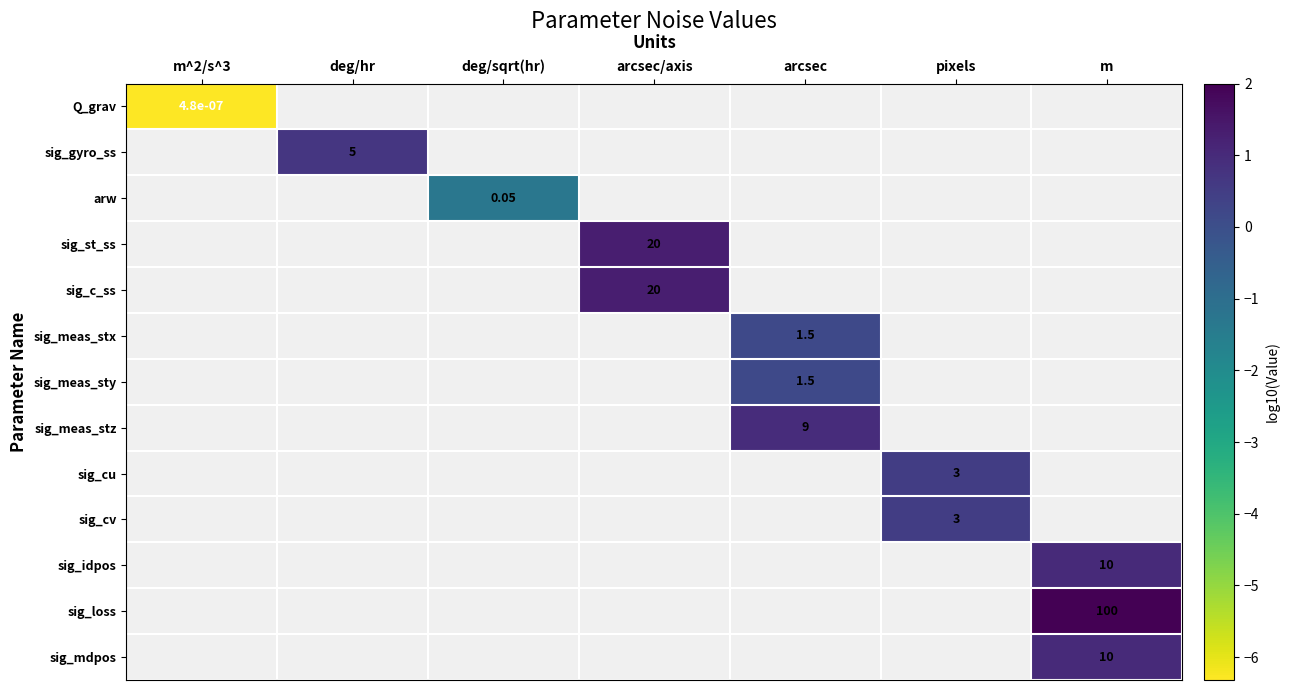

What is the smallest value displayed?

-6.3